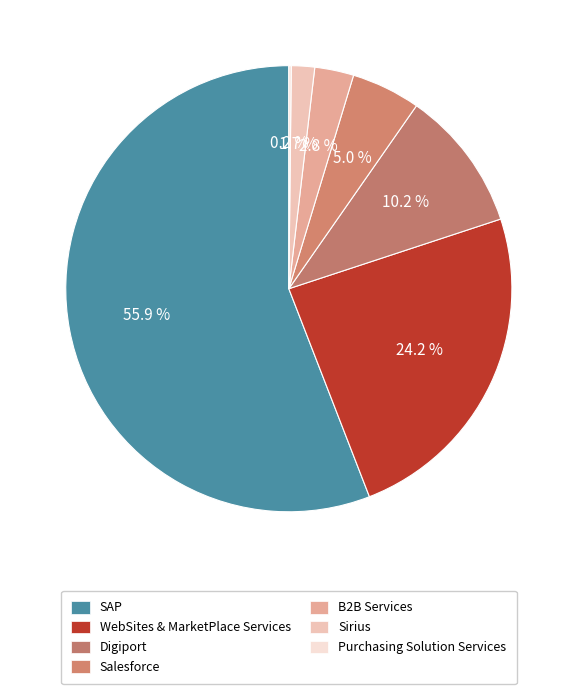

To the nearest percent, what portion does SAP represent?

56%